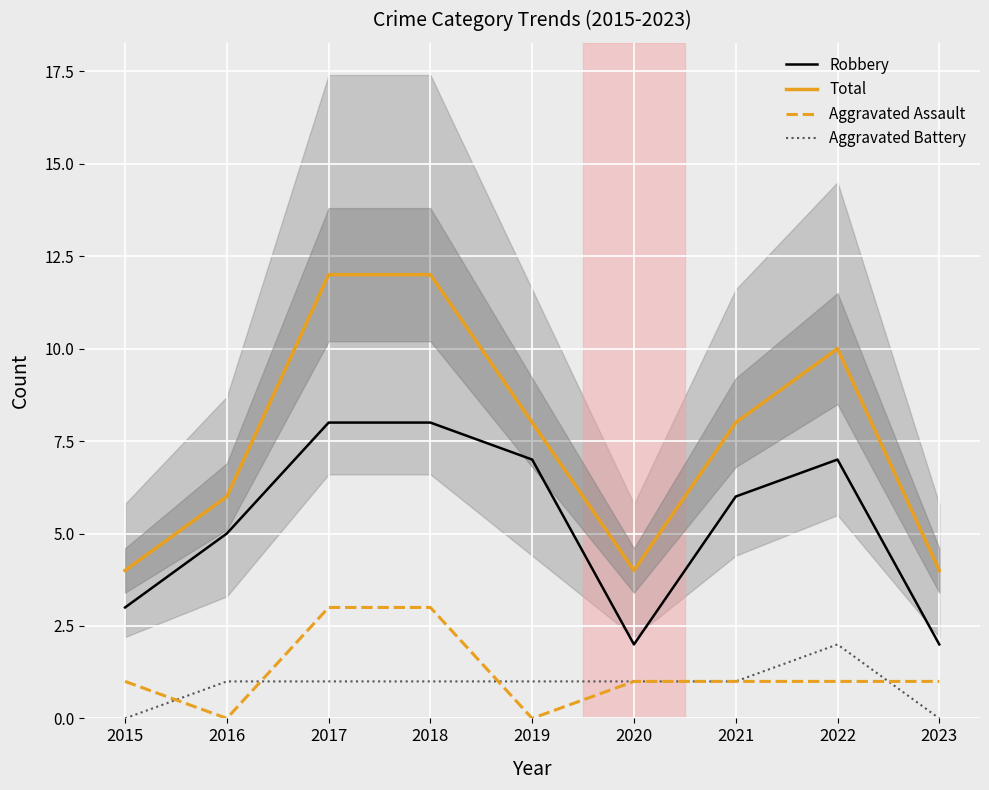

The Aggravated Assault series shows 2 at 2015. True or false?

False